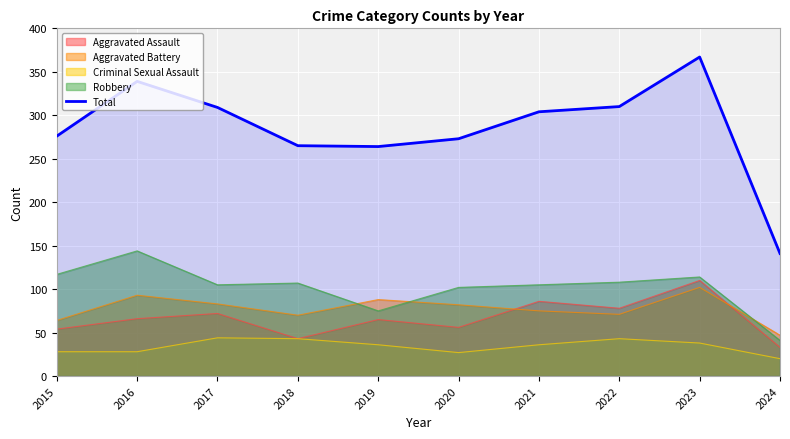

Reading left to right, list all the values displayed in this chart.

2015=276	2016=339	2017=309	2018=265	2019=264	2020=273	2021=304	2022=310	2023=367	2024=141